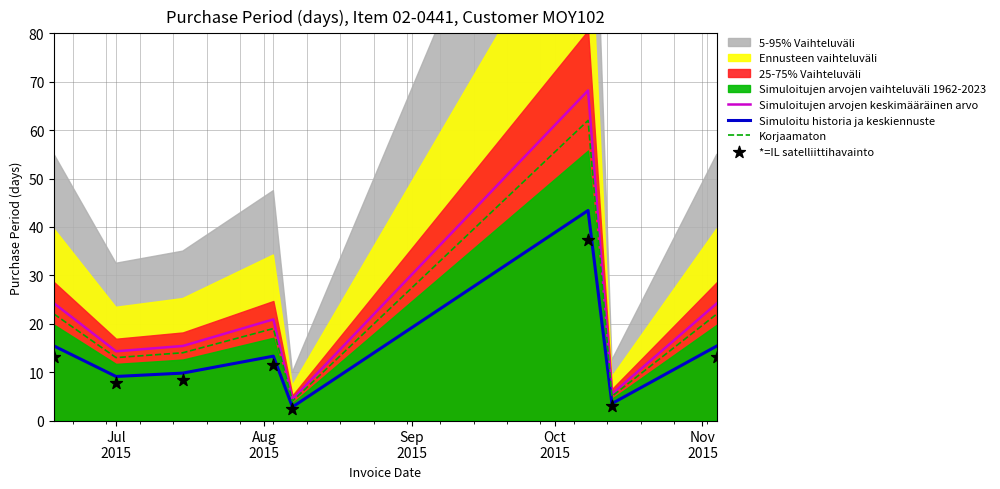

Which series has the largest total across all categories?

Simuloitujen arvojen keskimääräinen arvo